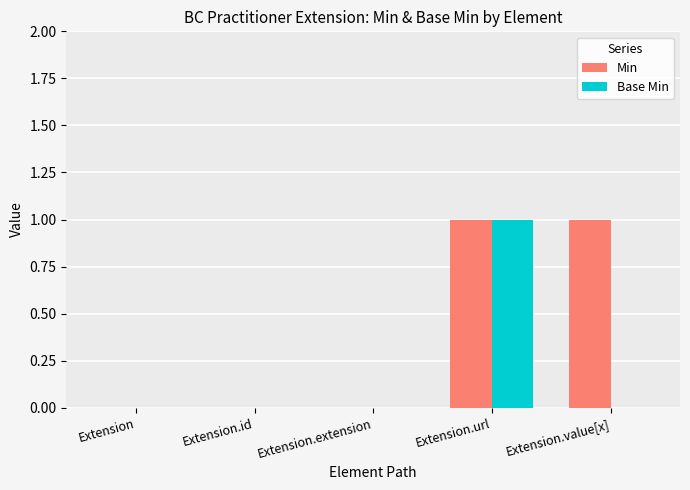

The Base Min series shows 0 at Extension.extension. True or false?

True